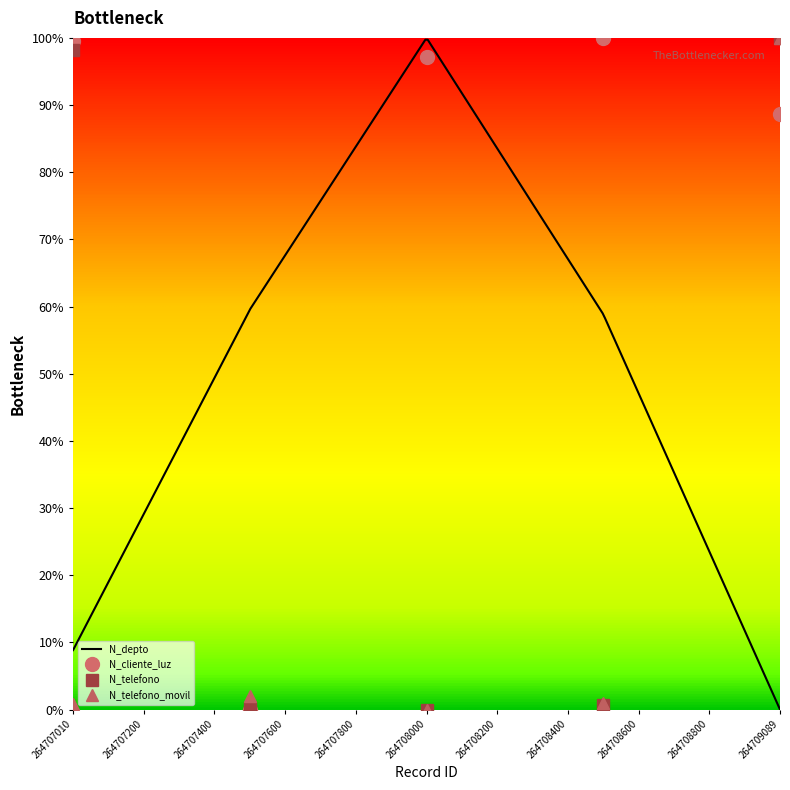

What is the value of the N_cliente_luz point at the 2nd from the left?

1.0